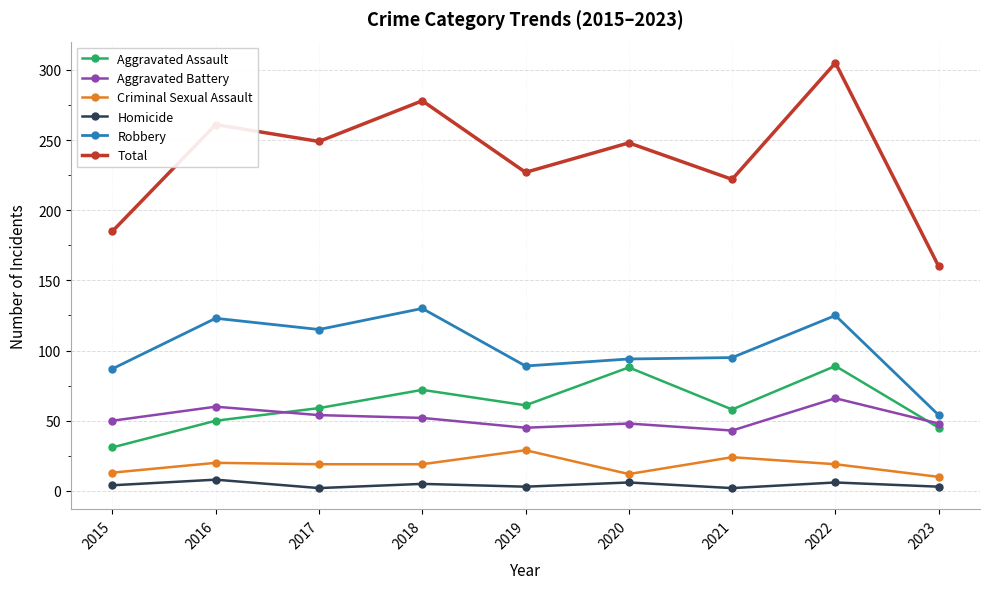

The value of Homicide at 2016 is 8. True or false?

True